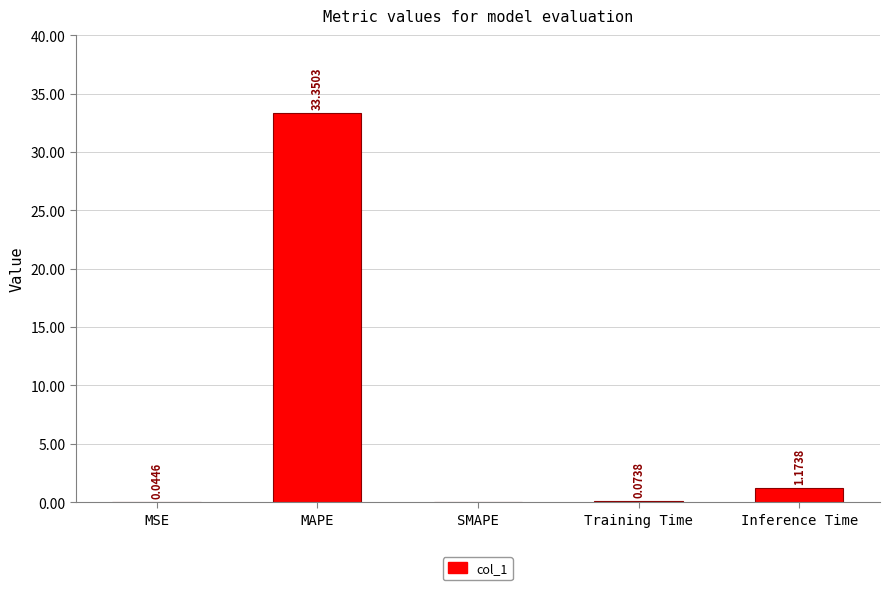

What is the sum of all values?

34.6